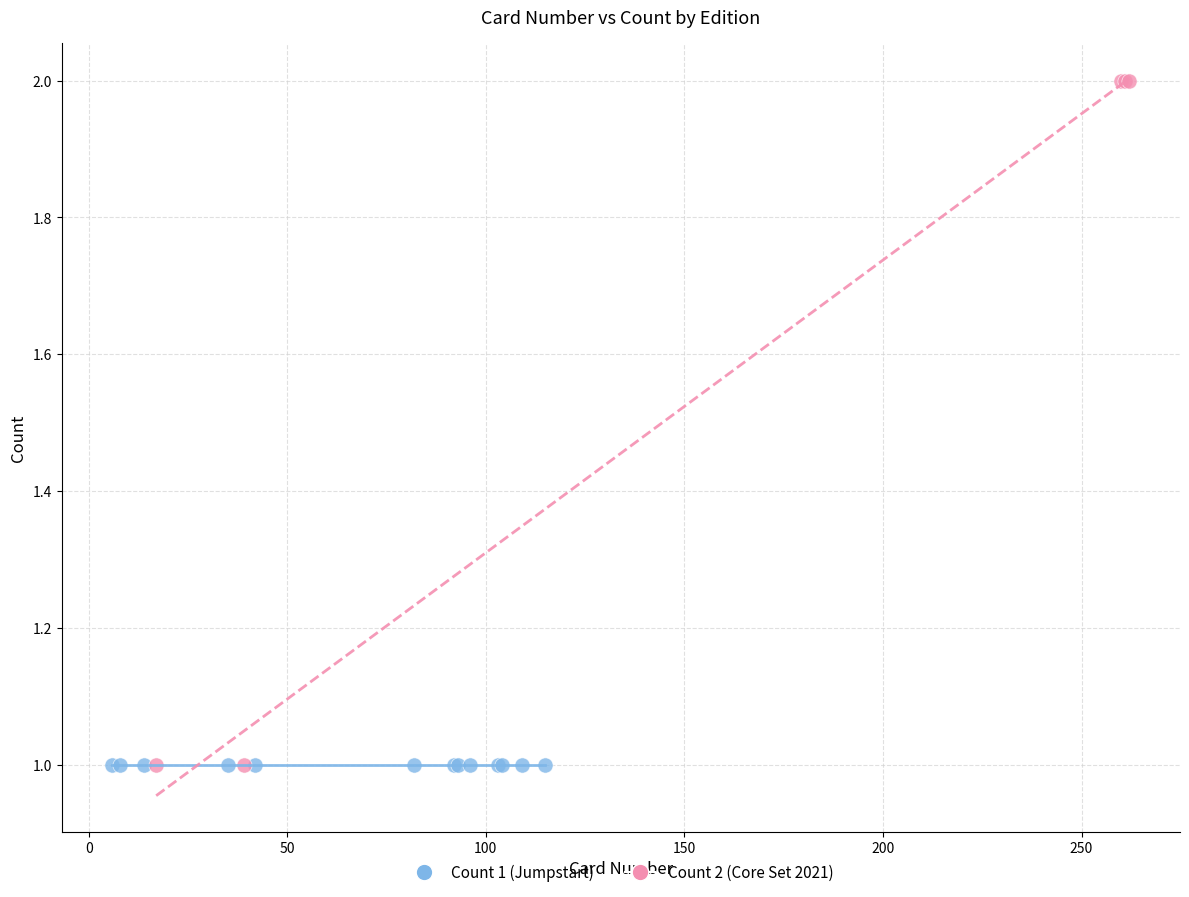

Which series reaches the maximum Y coordinate?

Count 2 (Core Set 2021)